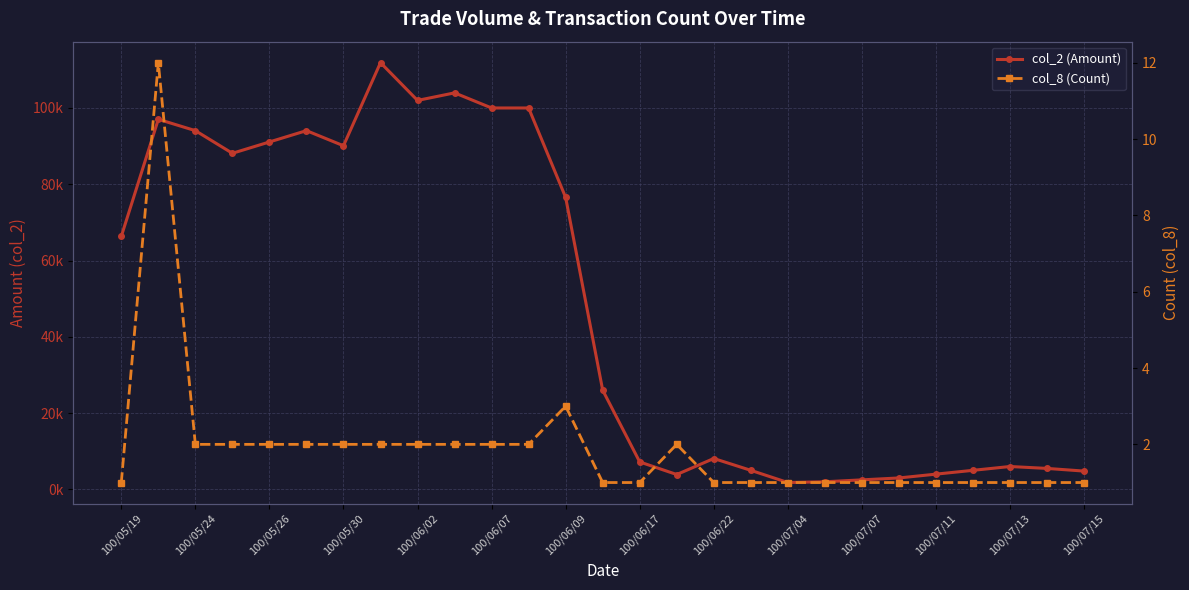

What position from the left is 25?

26